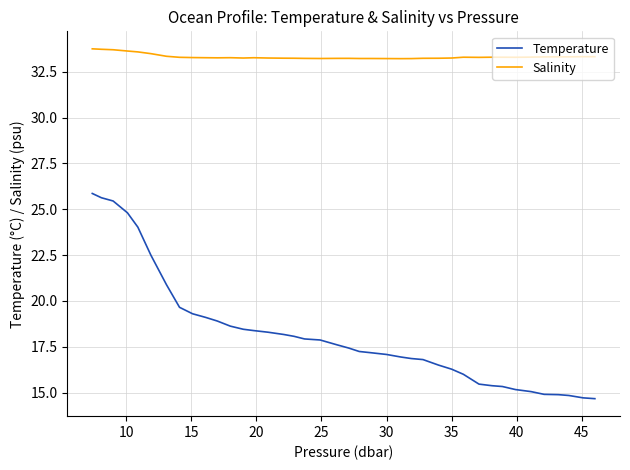

What are all the series names shown in the legend?

Temperature, Salinity